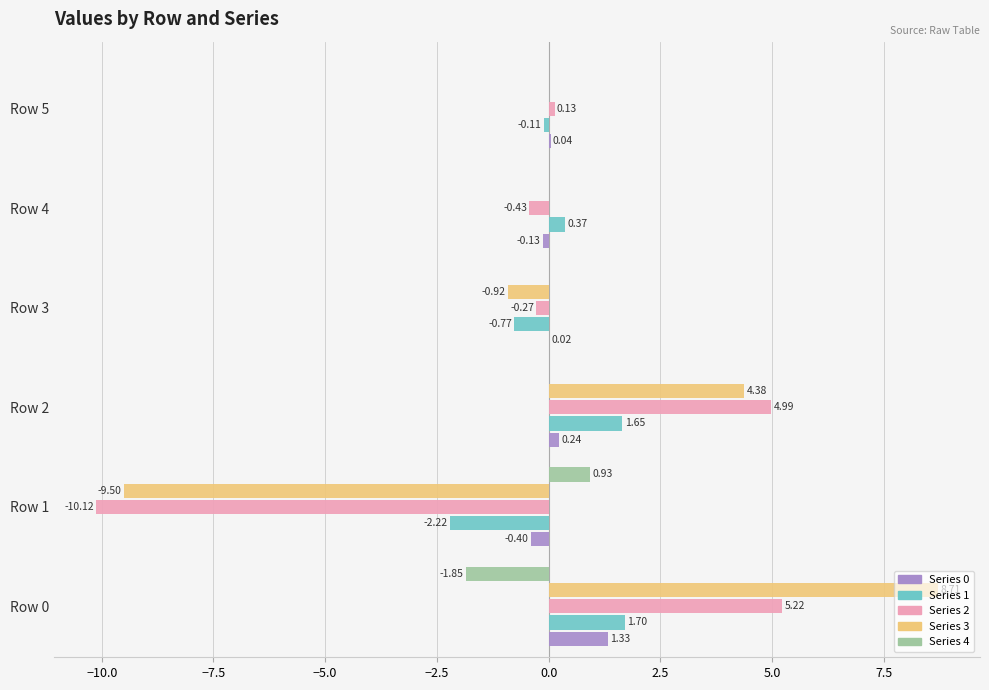

What is the total value across all series at Row 2?

11.3